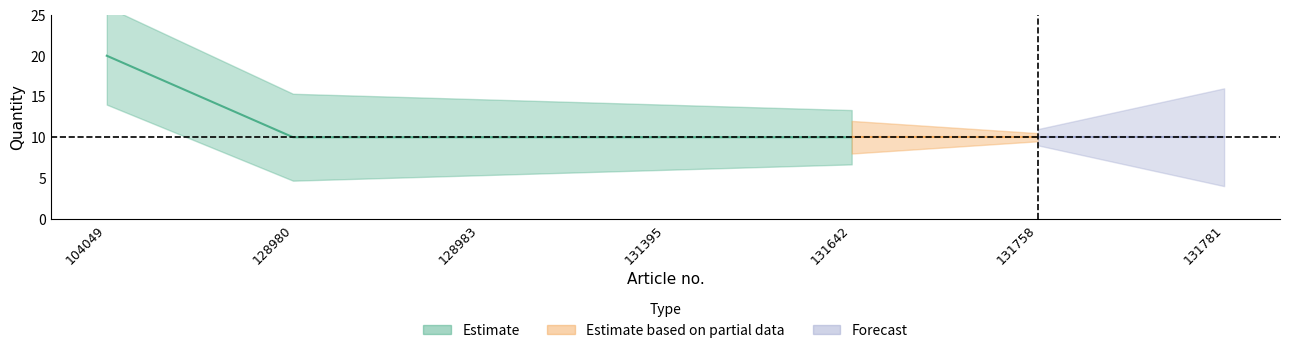

The chart shows a value of 10 at 131642. True or false?

True